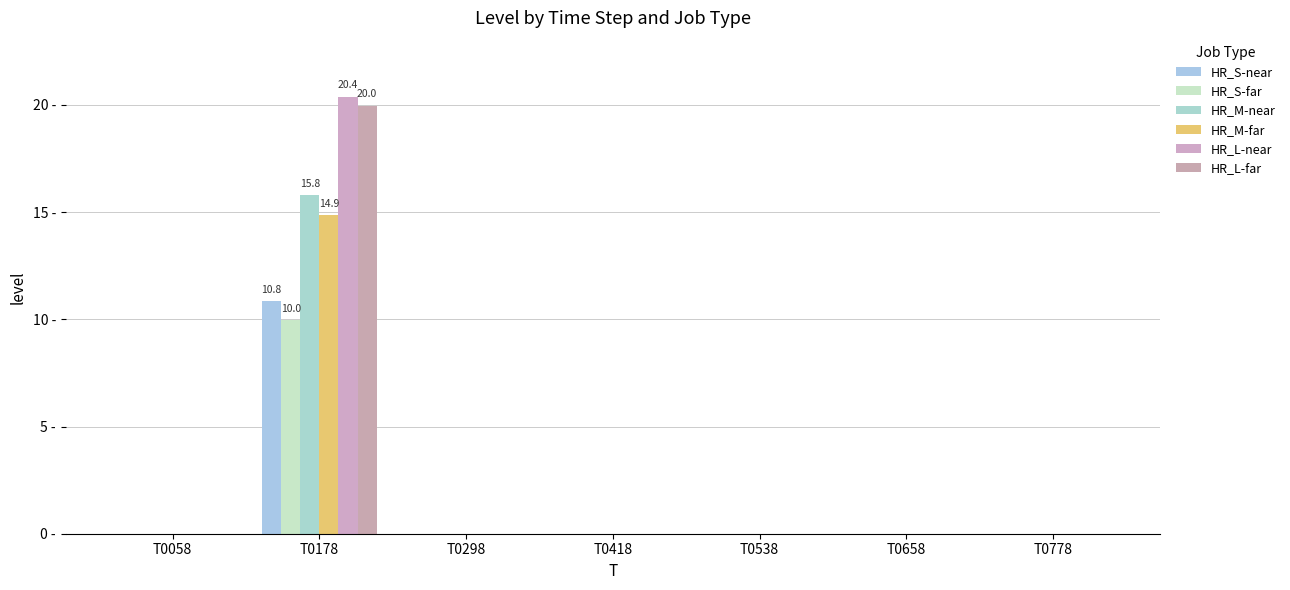

Does the chart contain stacked bars?

No